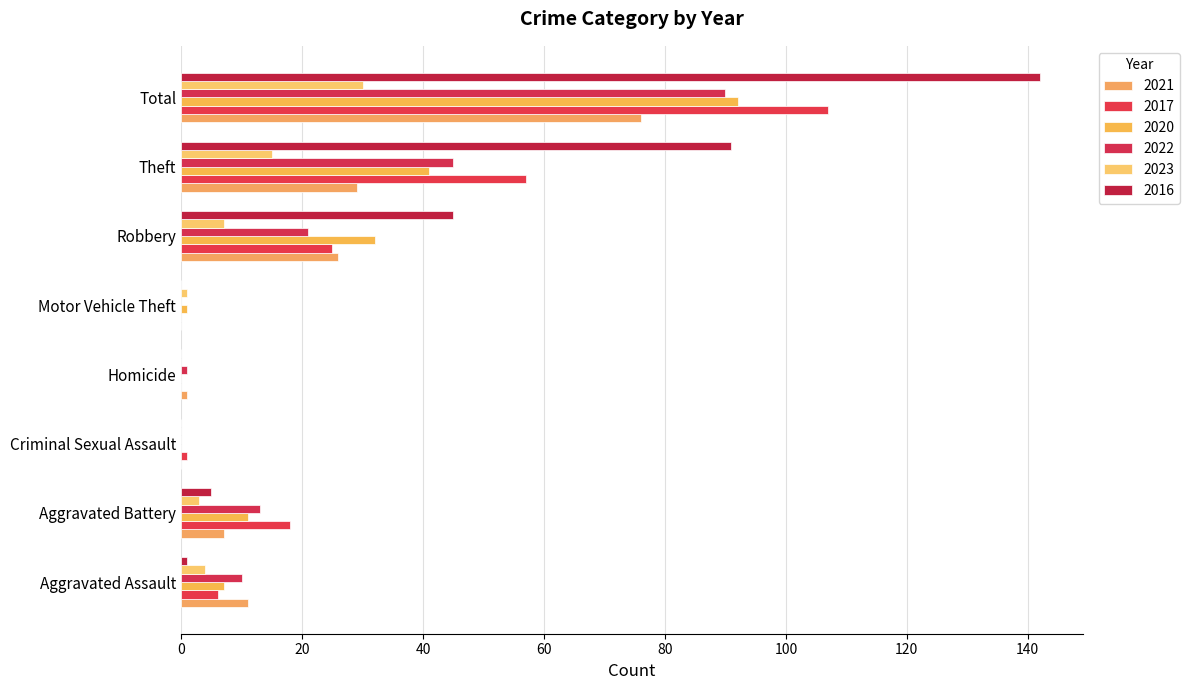

What is the maximum value for 2017?

107